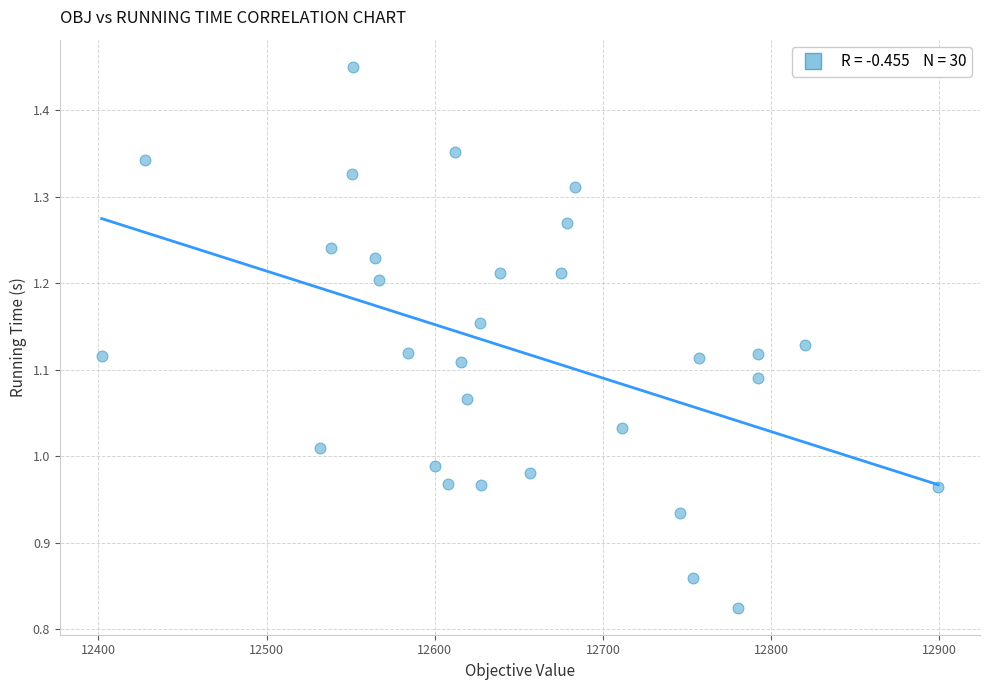

What is the range of Y values (max minus min)?

0.6